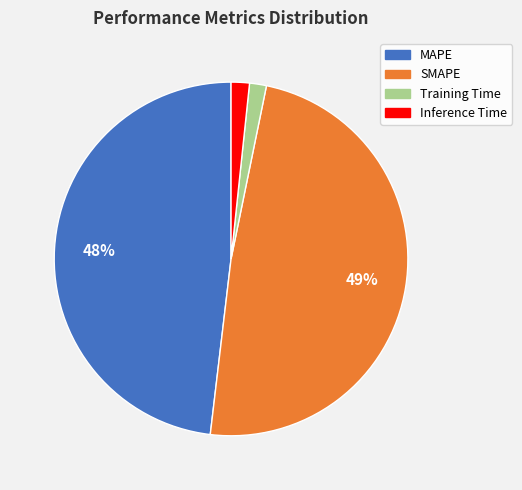

What is the largest slice in the pie chart?

SMAPE